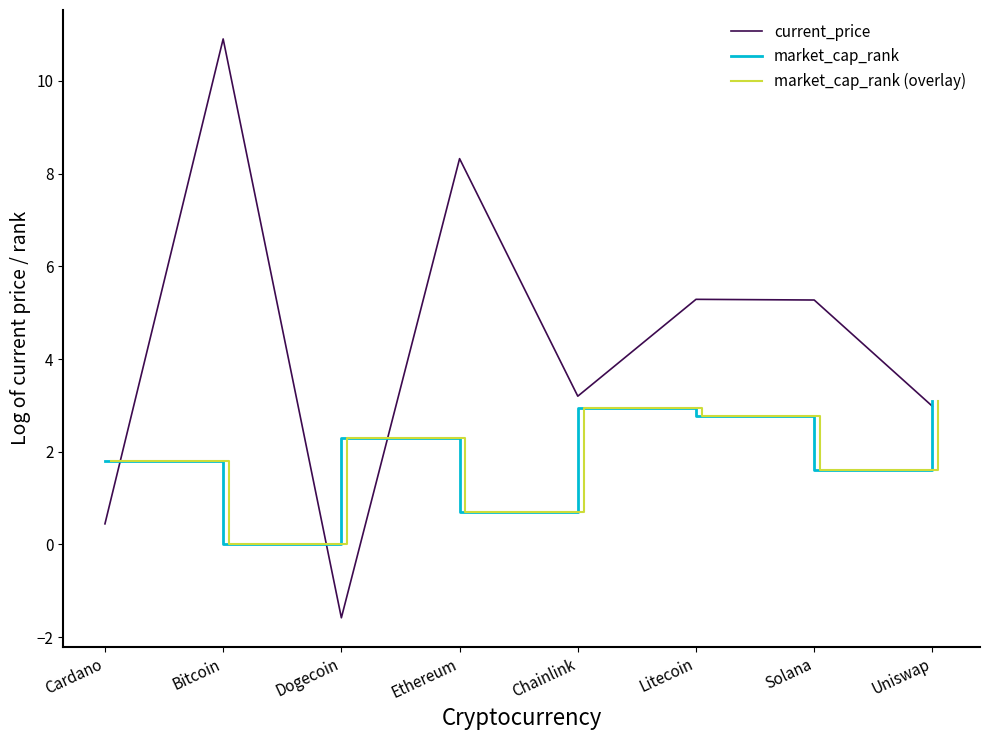

True or false: market_cap_rank and current_price intersect in this chart.

True